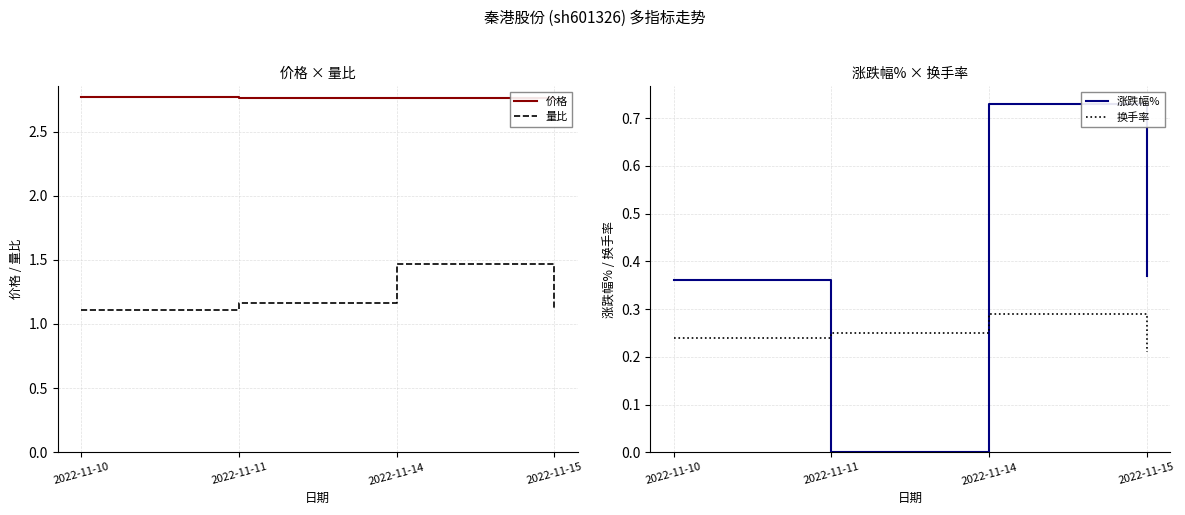

What are all the series names shown in the legend?

价格, 量比, 涨跌幅%, 换手率